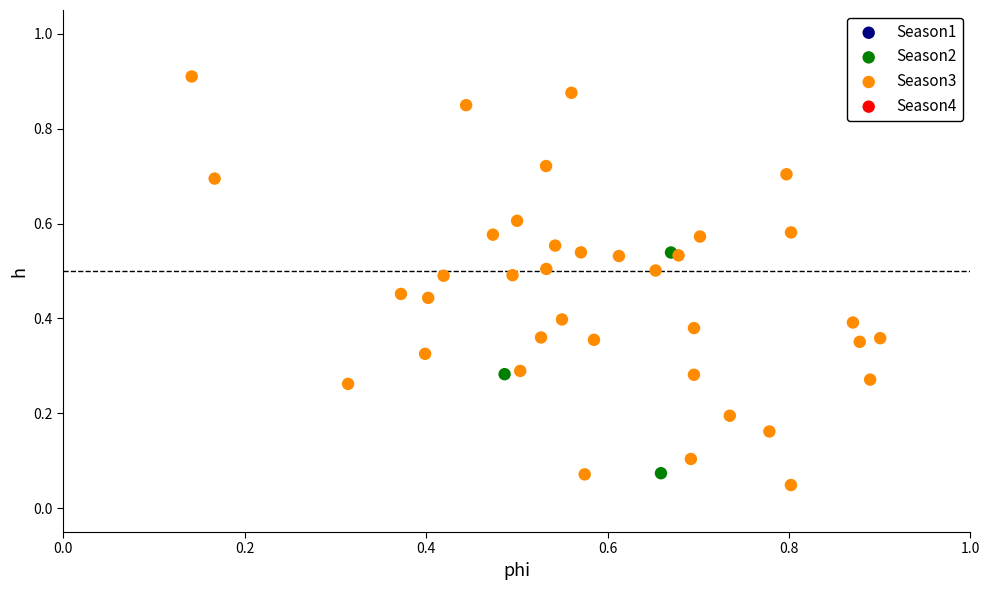

Which series contains the highest Y value?

Season3